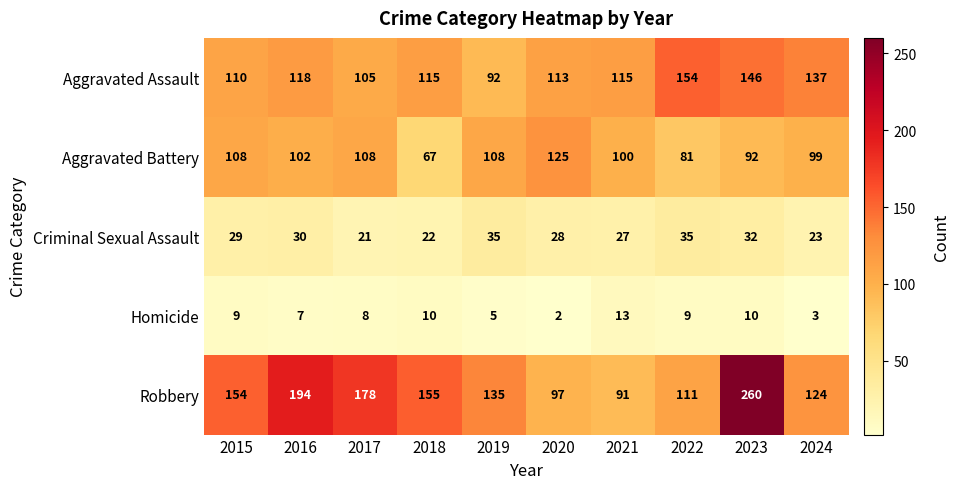

What is the difference between the highest and lowest values at 2017?

170